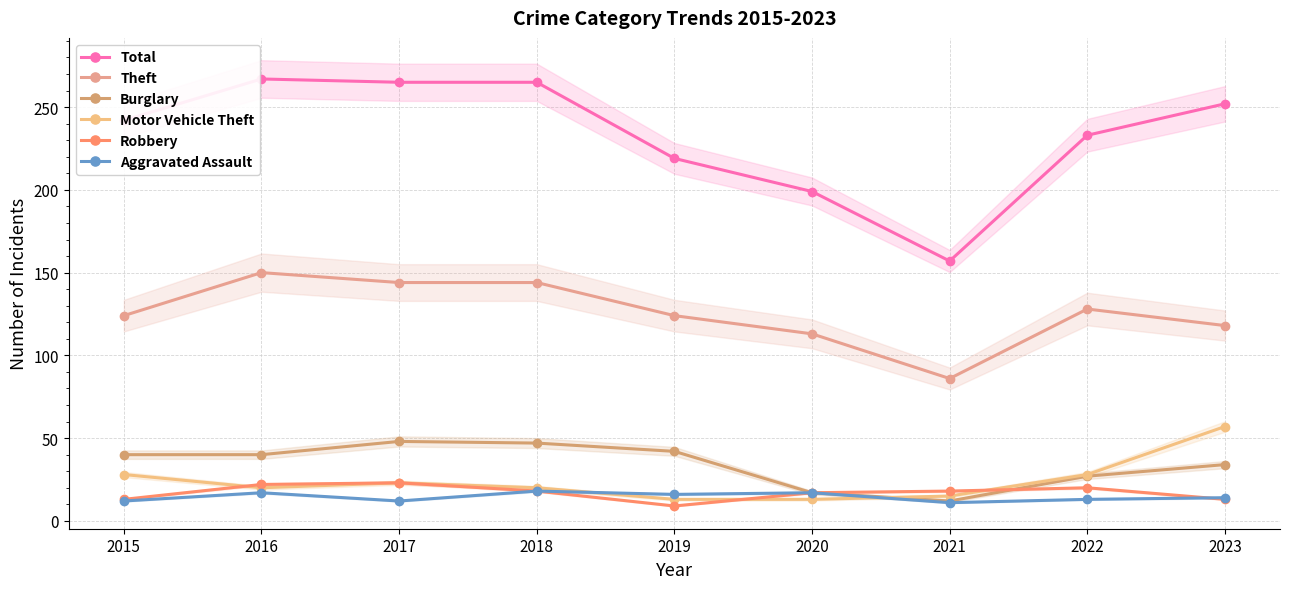

How many data points does each series have?

9